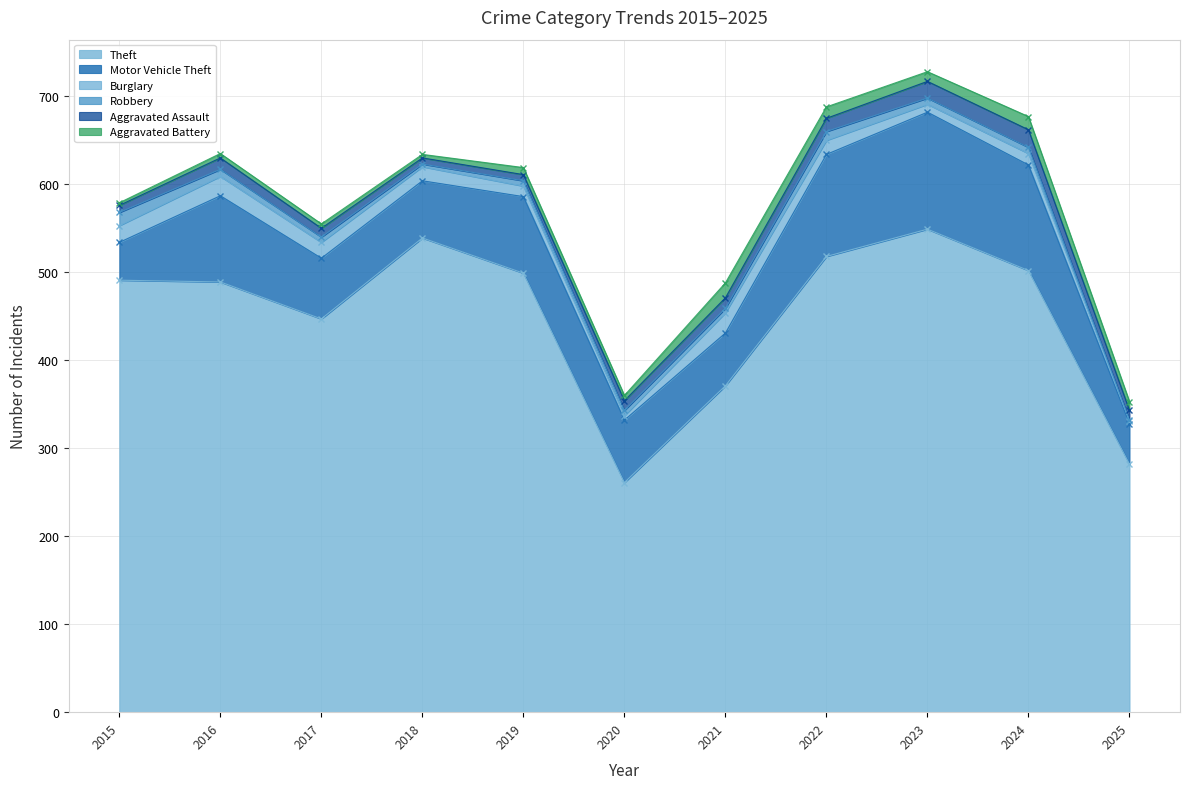

What is the spread (max minus min) of values at 2017?

442